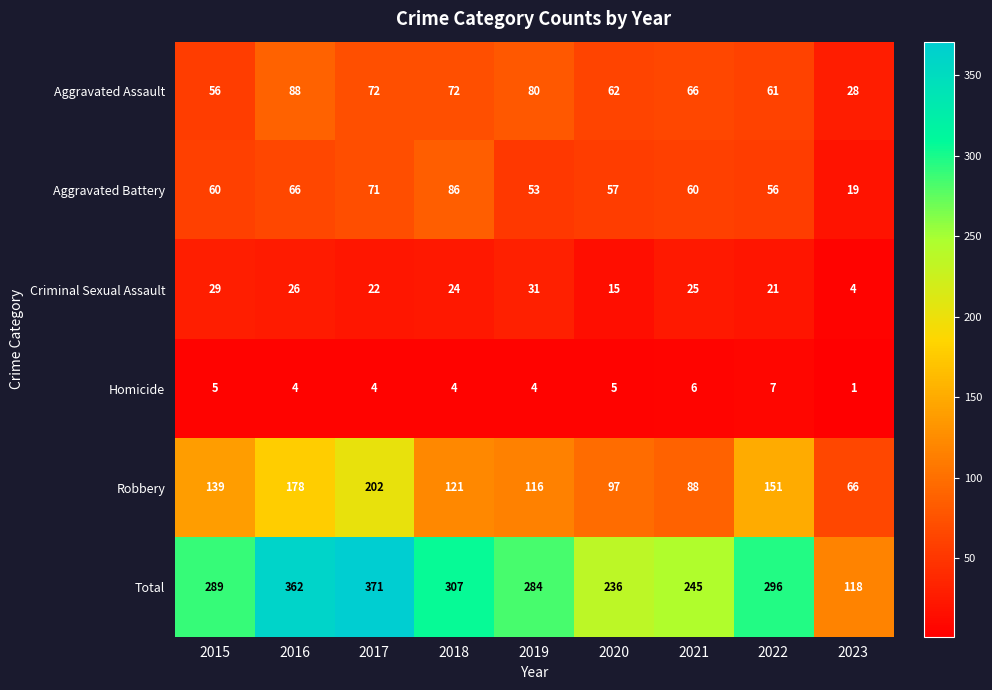

What is the difference between the Robbery values at 2019 and 2022?

35